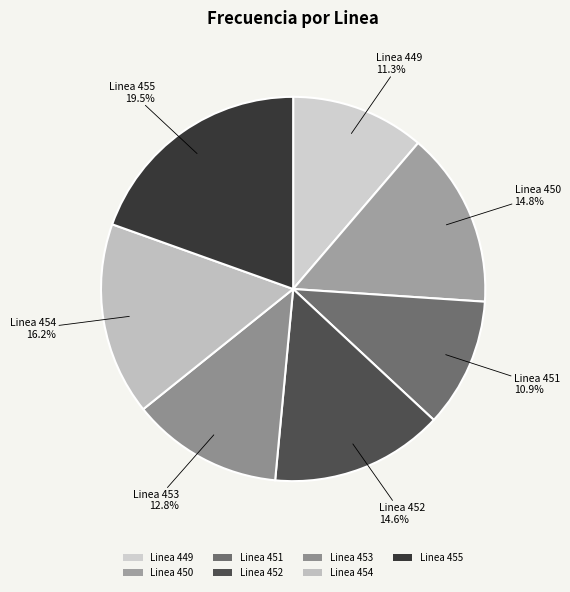

Is the sum of Linea 454 and Linea 451 greater than half?

No